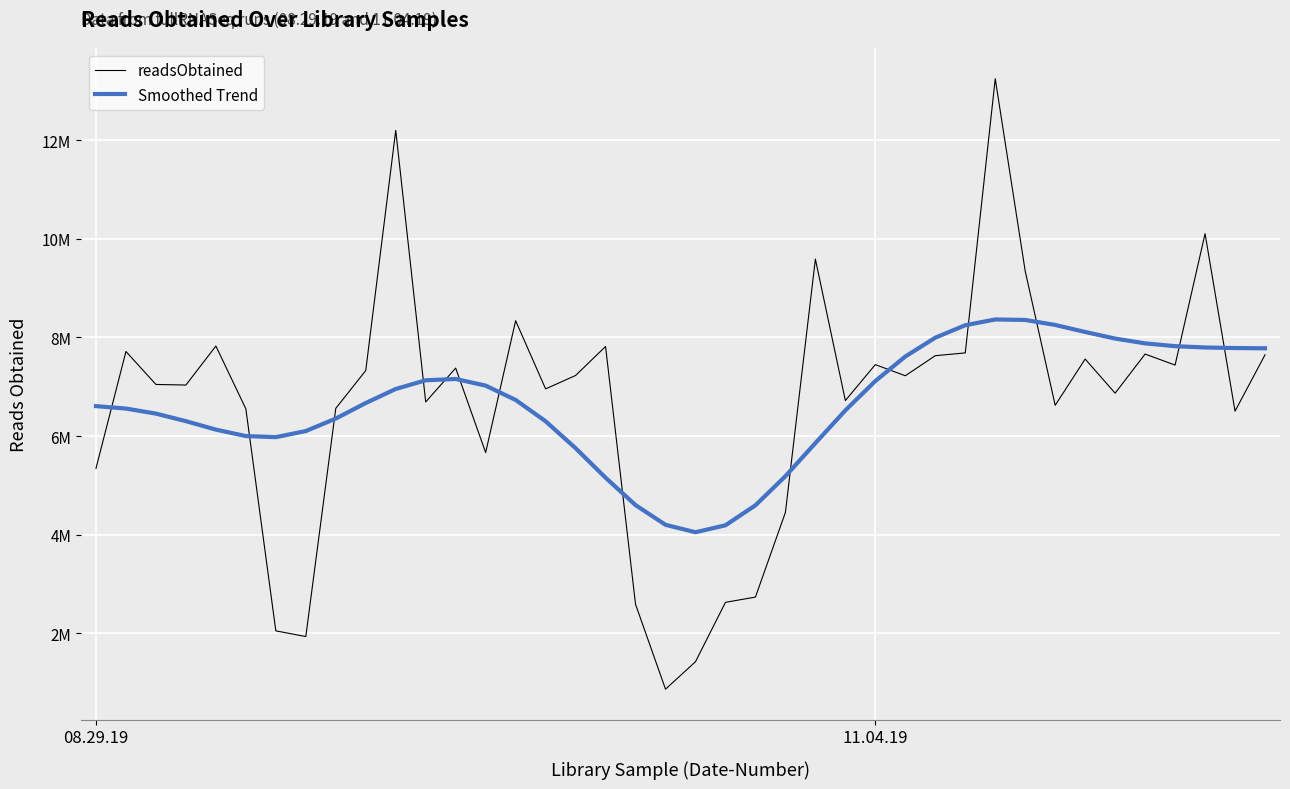

True or false: Smoothed Trend has more than 1 interior local peaks.

True